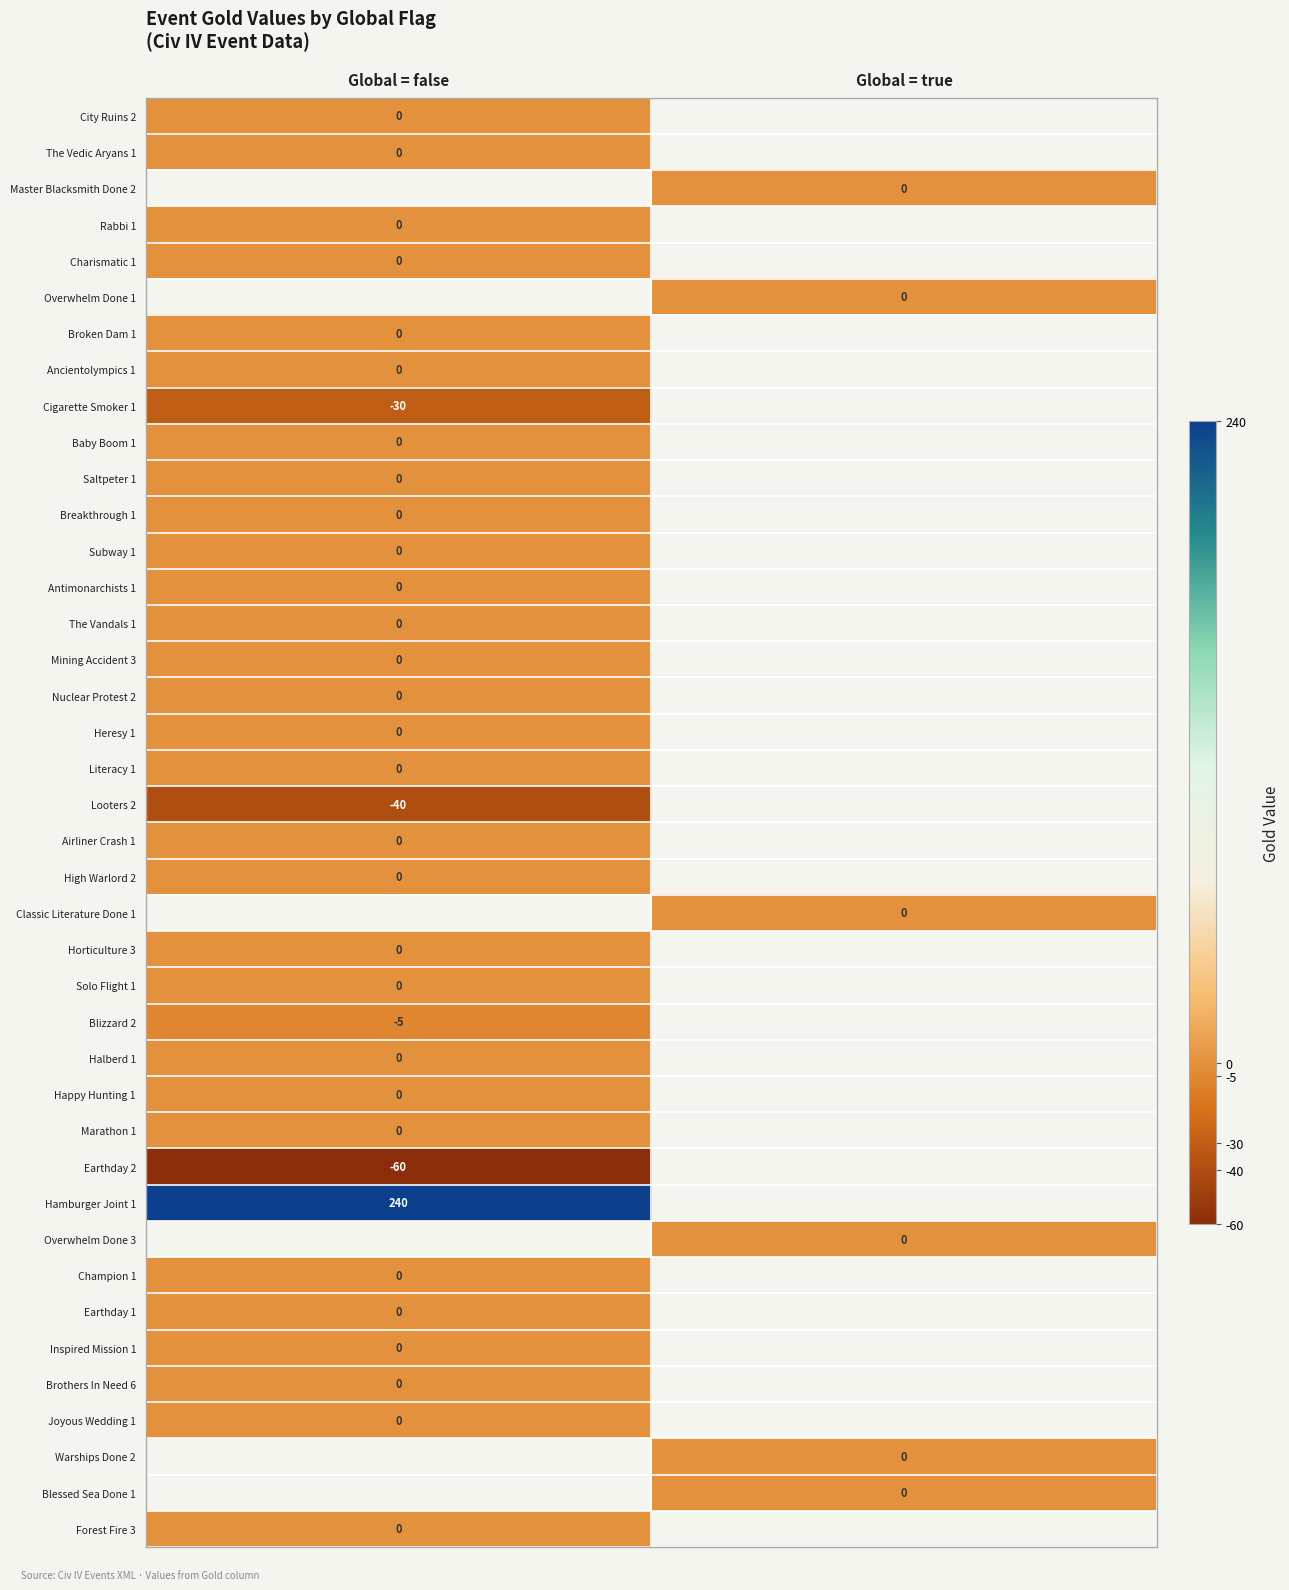

Is it true that Hamburger Joint 1 equals 408 at Global = false?

False